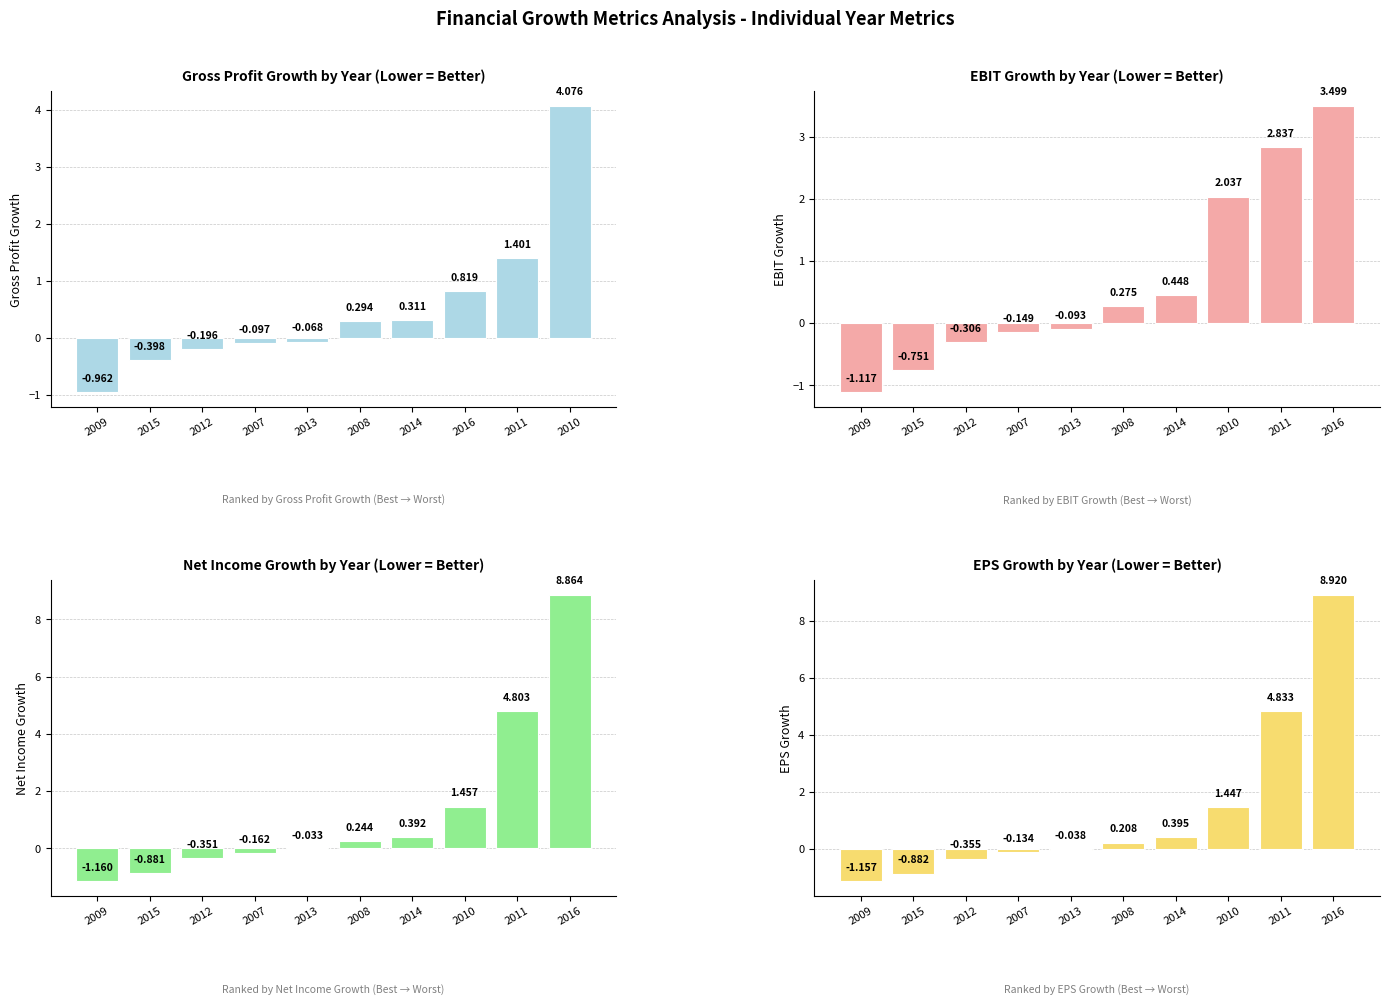

What is the average value of the Gross Profit Growth series?

0.5